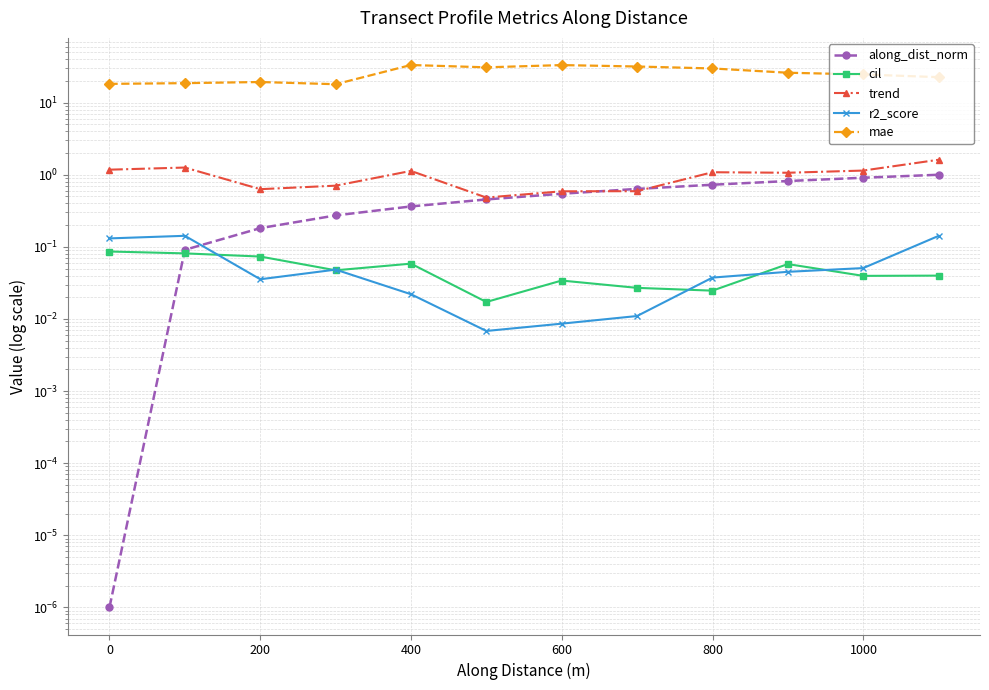

True or false: r2_score and along_dist_norm cross at least once.

True